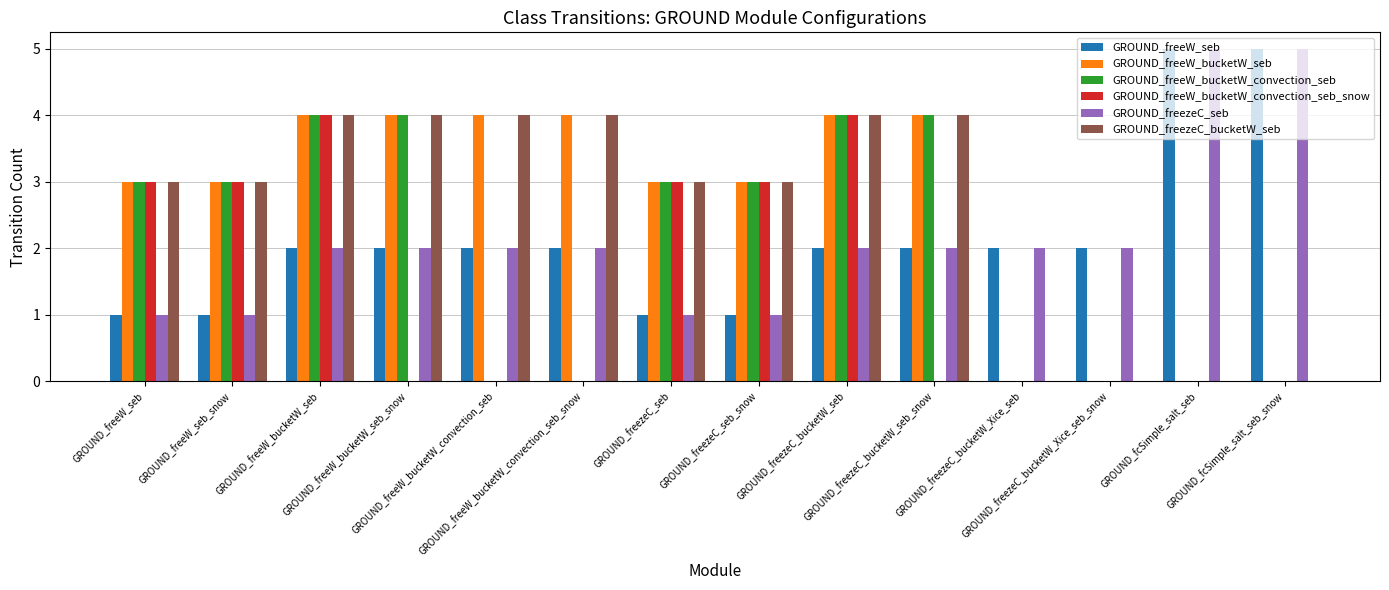

True or false: GROUND_freeW_bucketW_seb has a value of 1 at GROUND_freeW_bucketW_seb_snow.

False